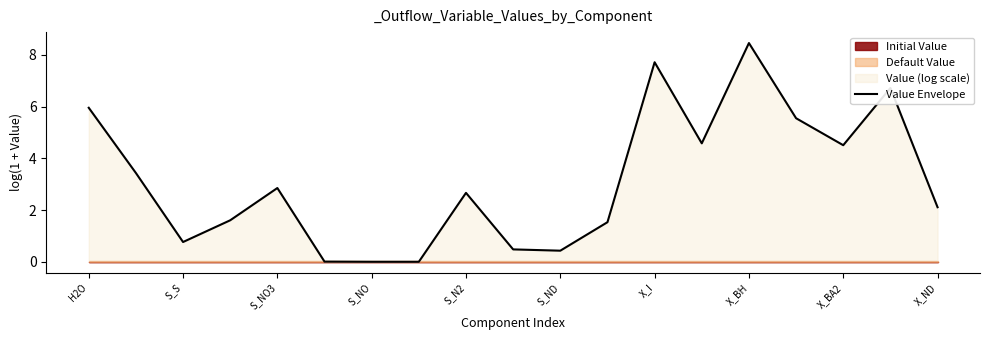

What is the greatest value displayed?

8.5